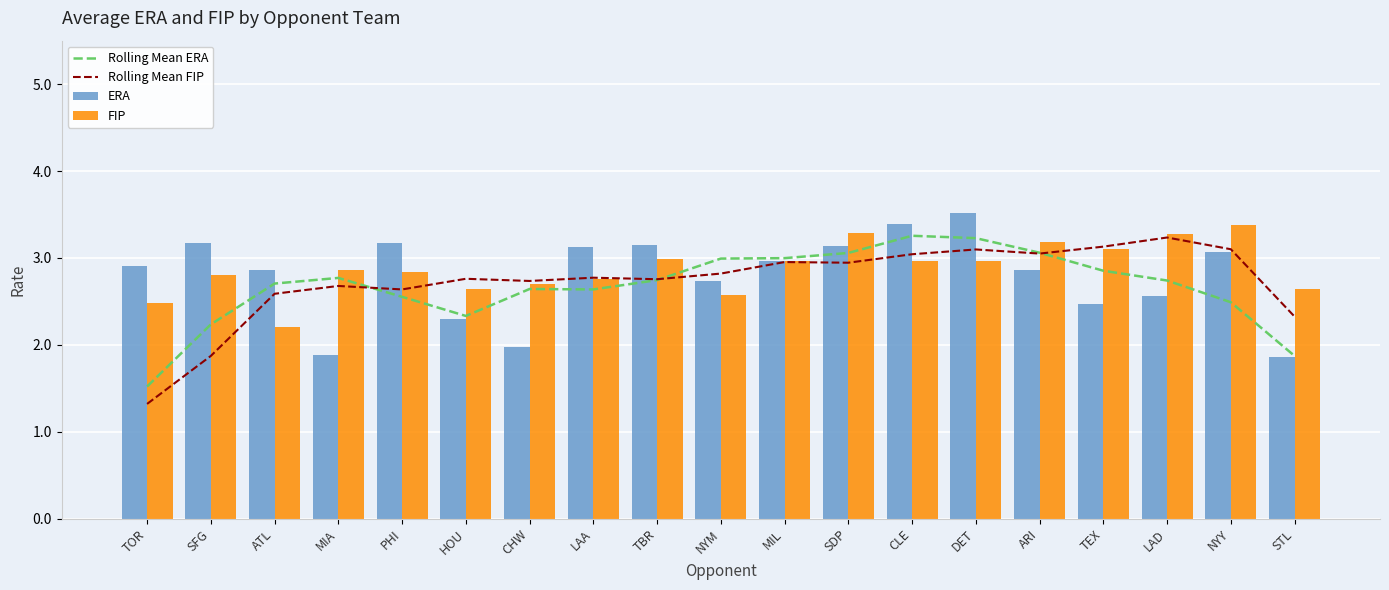

Where is Rolling Mean ERA nearest to the value 2?

STL